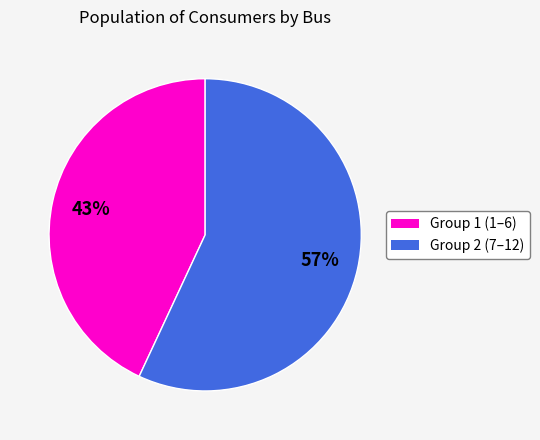

Does any single category account for the majority?

Yes